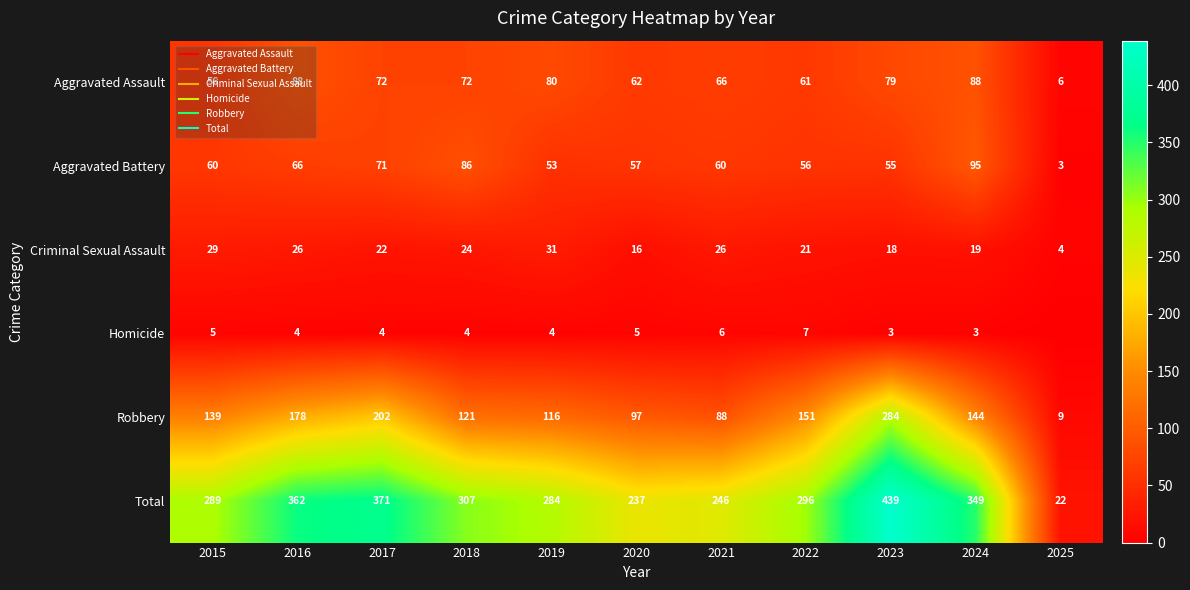

Where does the Total series first go above 296?

2016